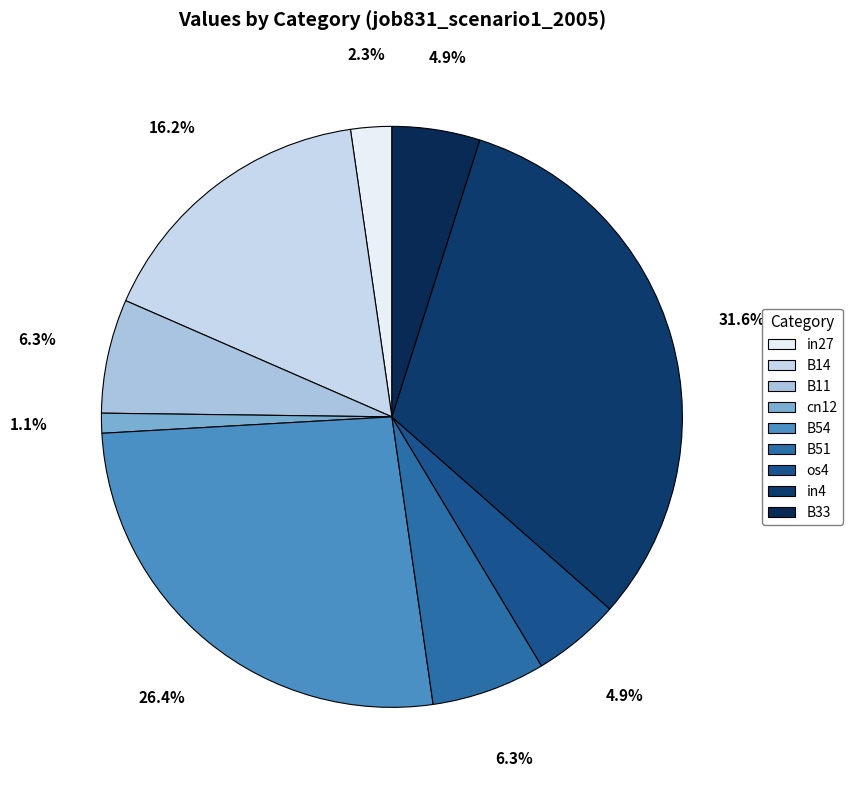

Do cn12 and B33 together represent more than half of the pie?

No